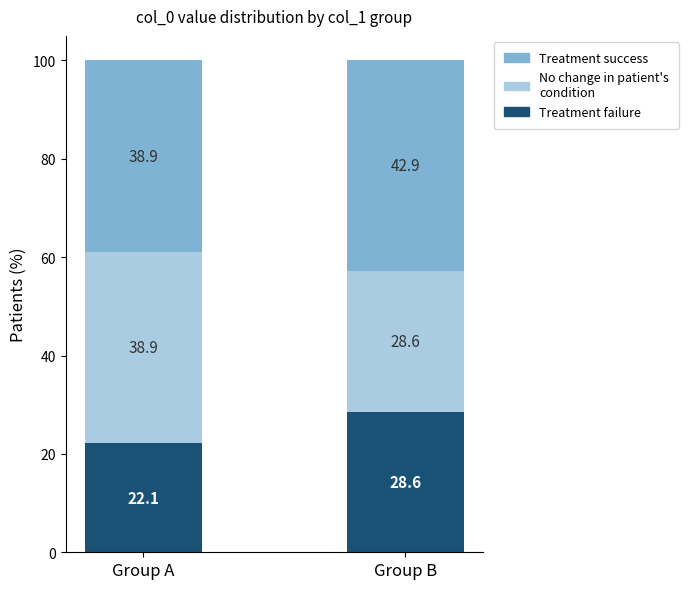

How many series are shown in this chart?

3